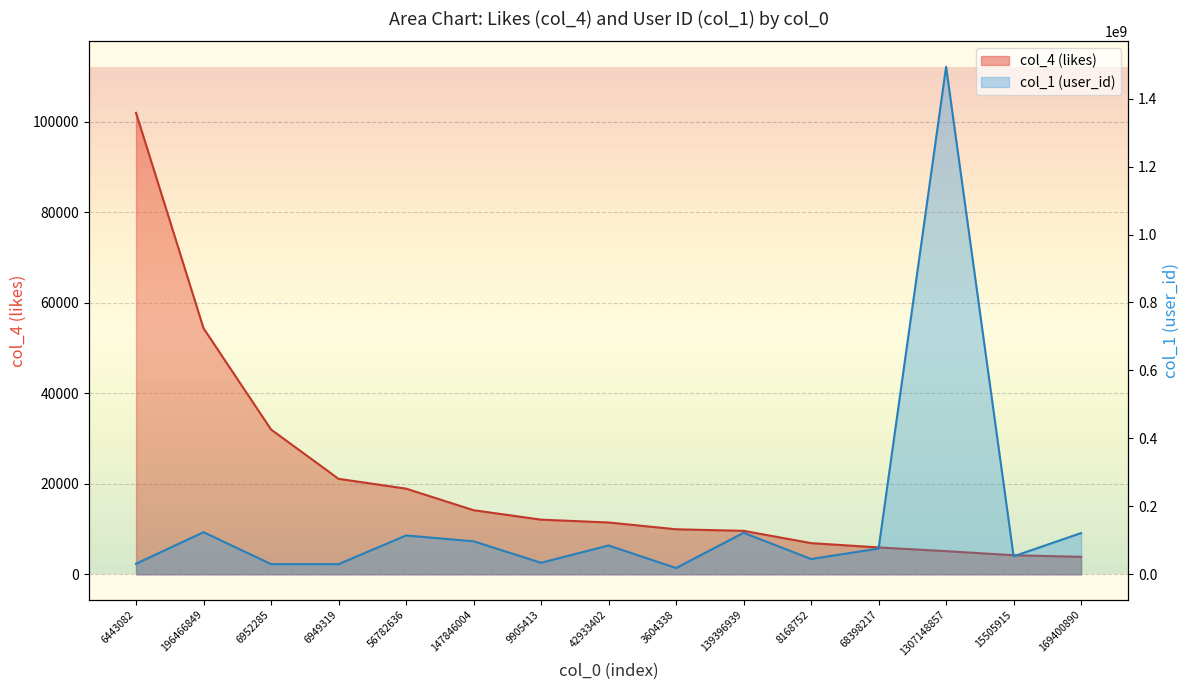

What is the label of the 9th point from the right?

9905413